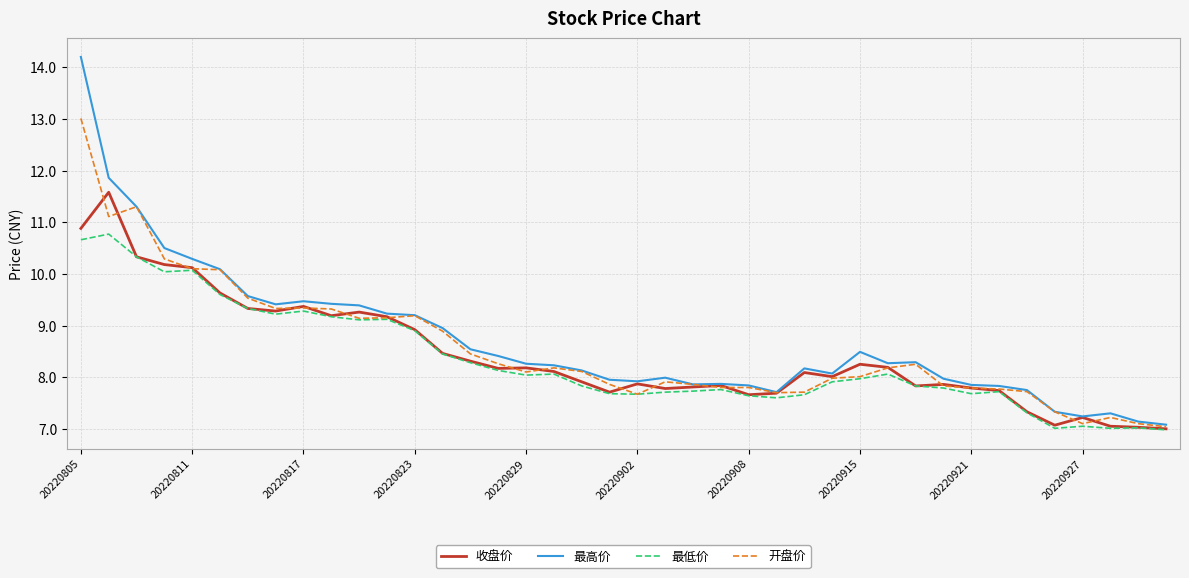

What is the difference between the second highest and minimum values in the 收盘价 series?

3.9